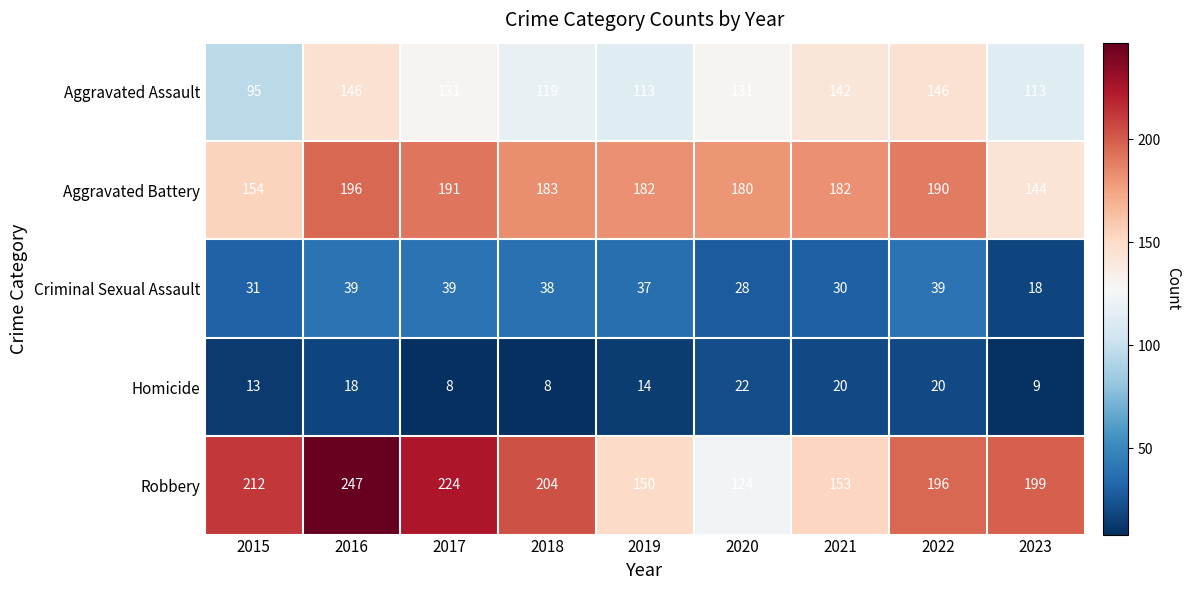

Count the number of categories in the chart.

9